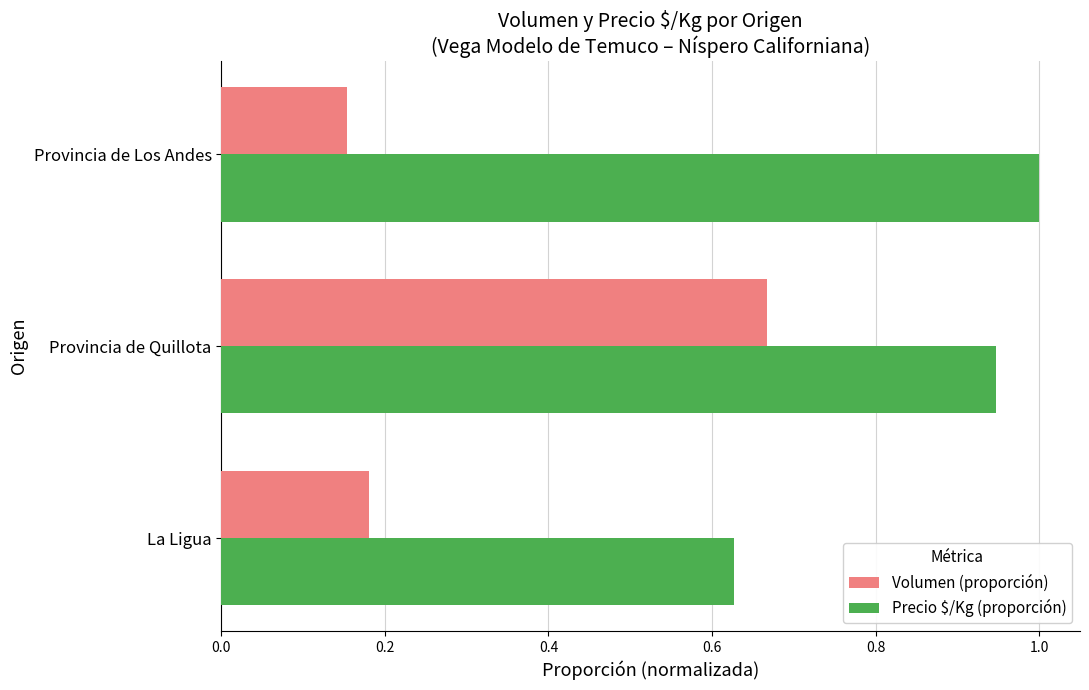

At which label does Volumen (proporción) reach its peak?

Provincia de Quillota